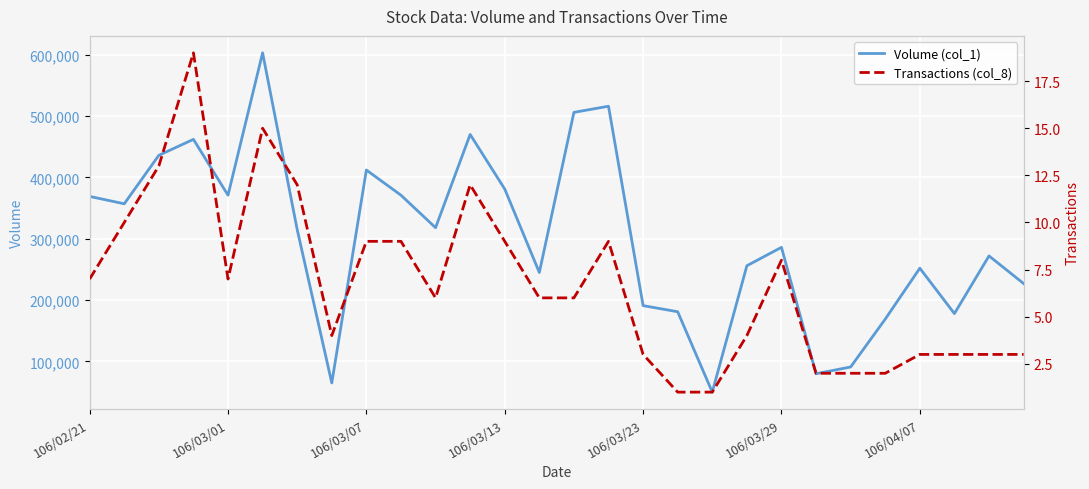

How many lines are shown in the chart?

2